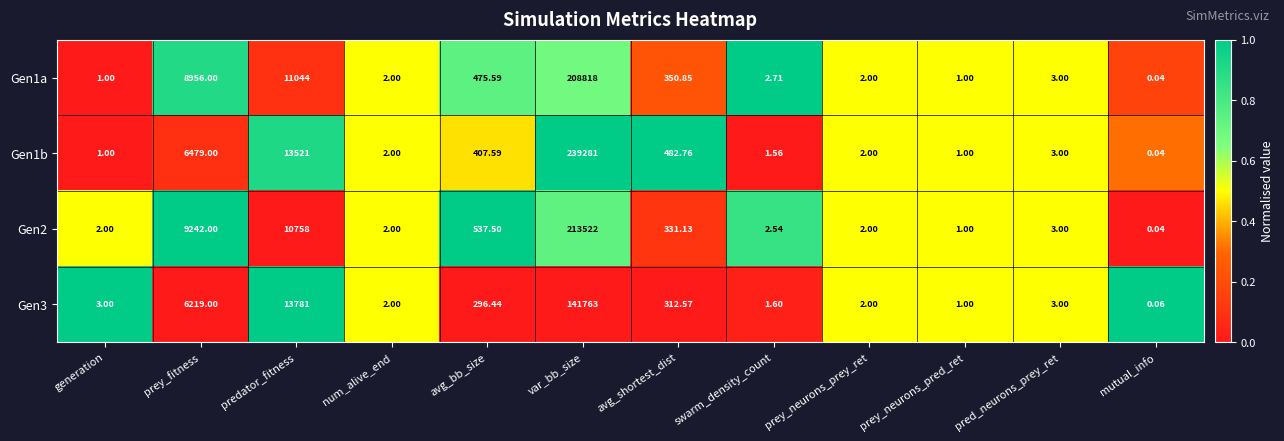

Where is Gen1a nearest to the value 104409?

predator_fitness